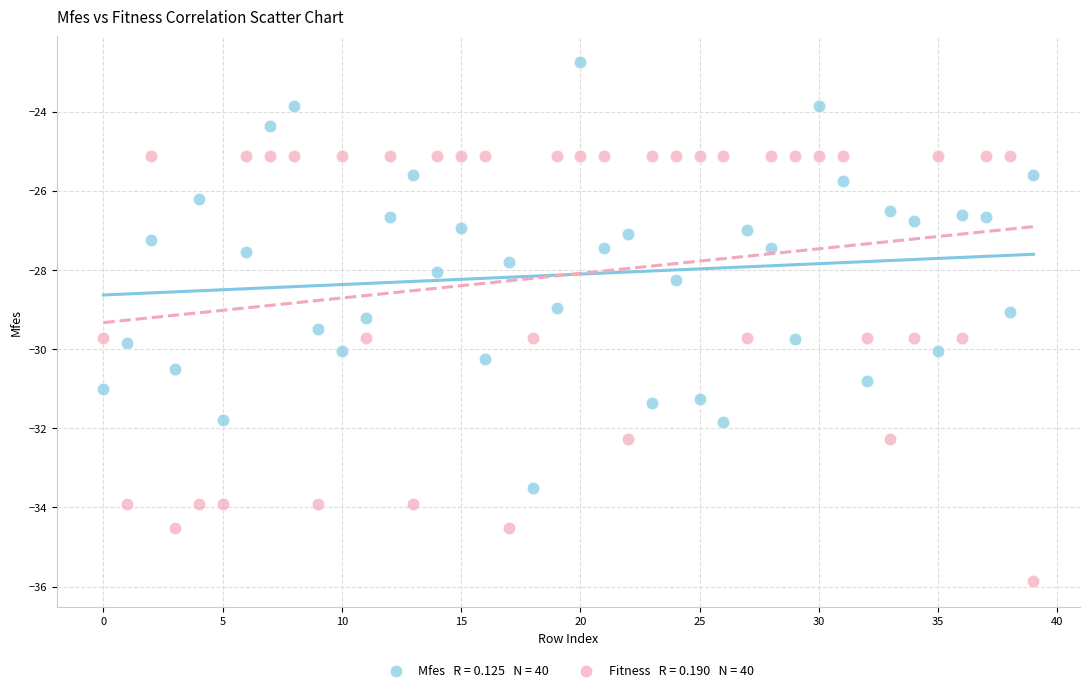

Across all data points, what is the range of Y values (max minus min)?

13.1